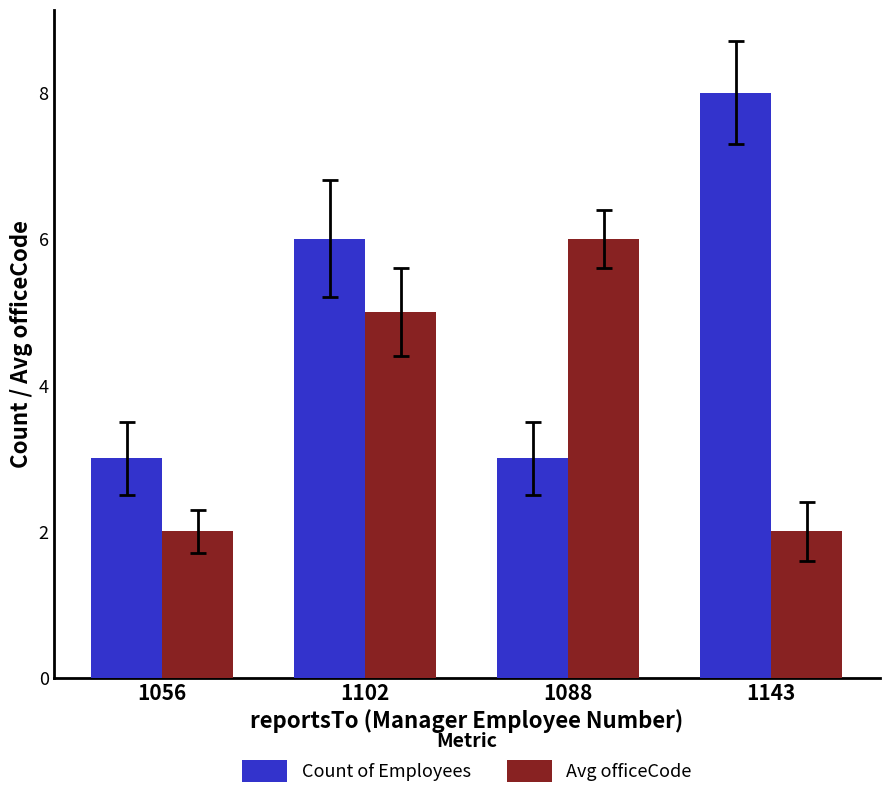

Reading left to right, extract all data points from this chart.

Count of Employees: 3	6	3	8
Avg officeCode: 2	5	6	2